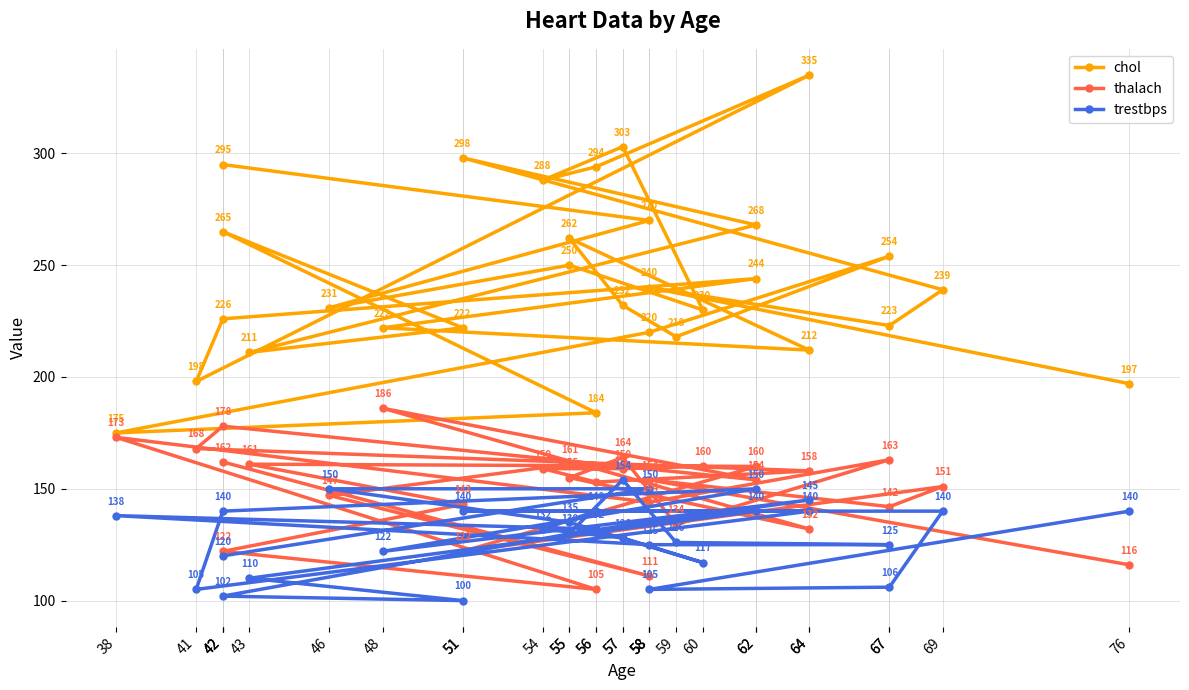

What is the sum of all chol values?

7306